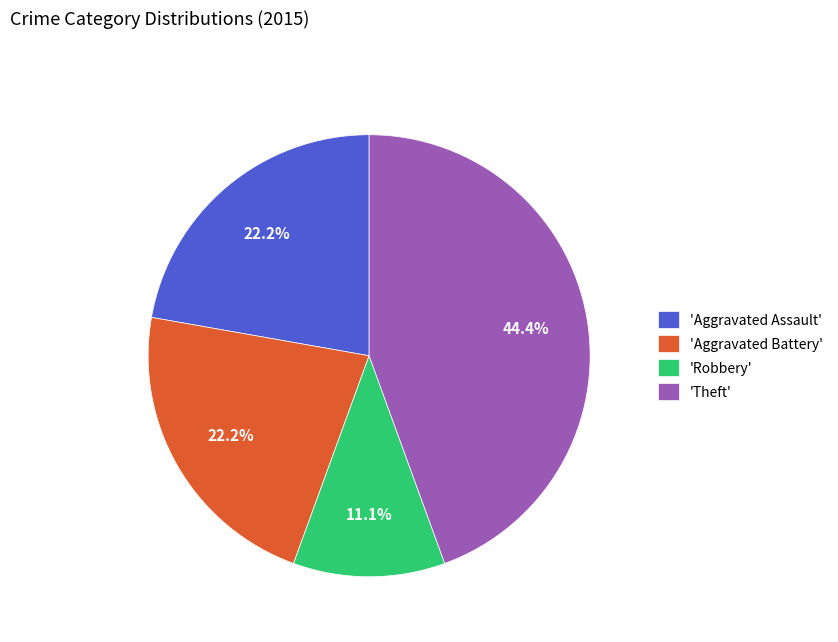

To the nearest percent, what is the difference between the largest and smallest slice percentages?

33%